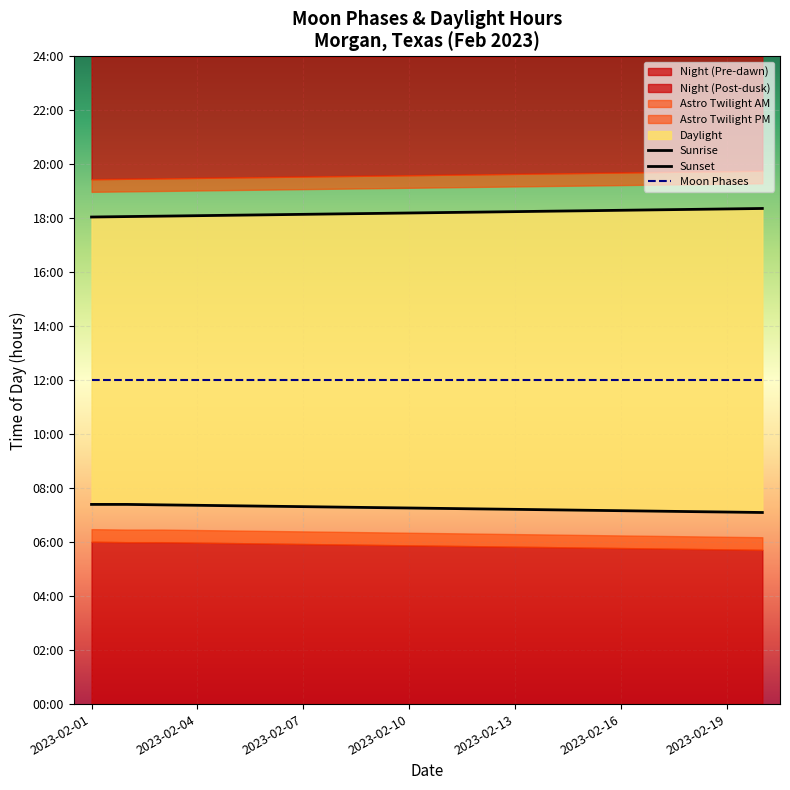

Is it true that Sunrise equals 9.9 at 2023-02-13?

False